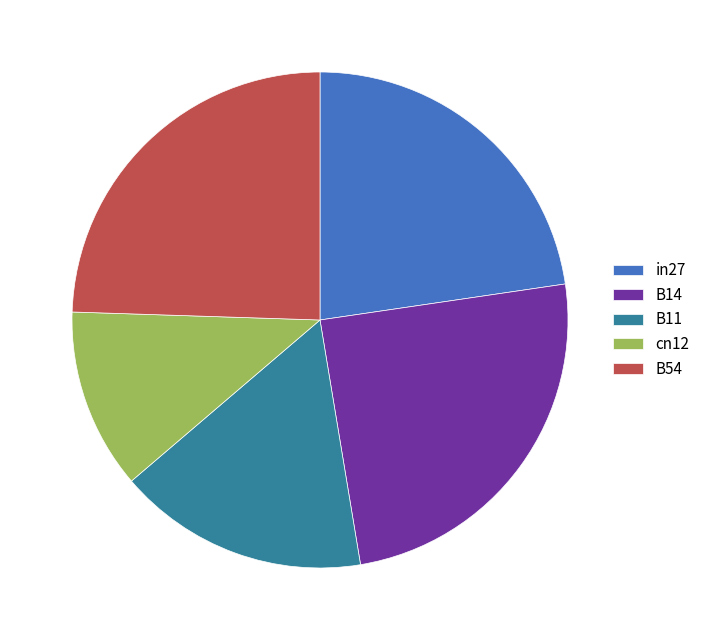

Does in27 represent more than half of the total?

No